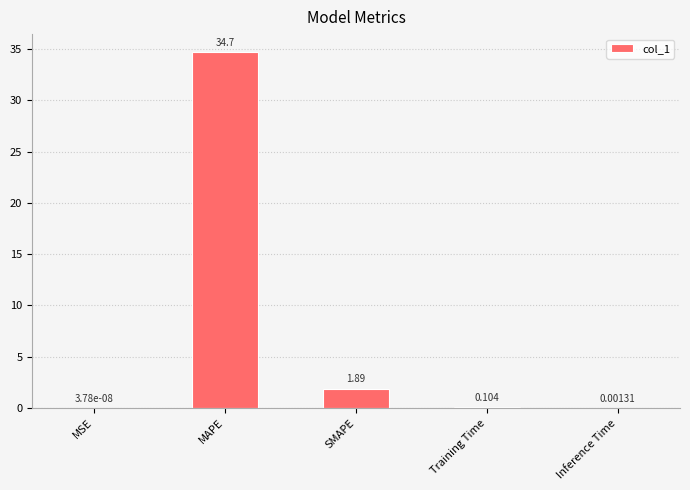

Where is the data nearest to the value 17?

SMAPE